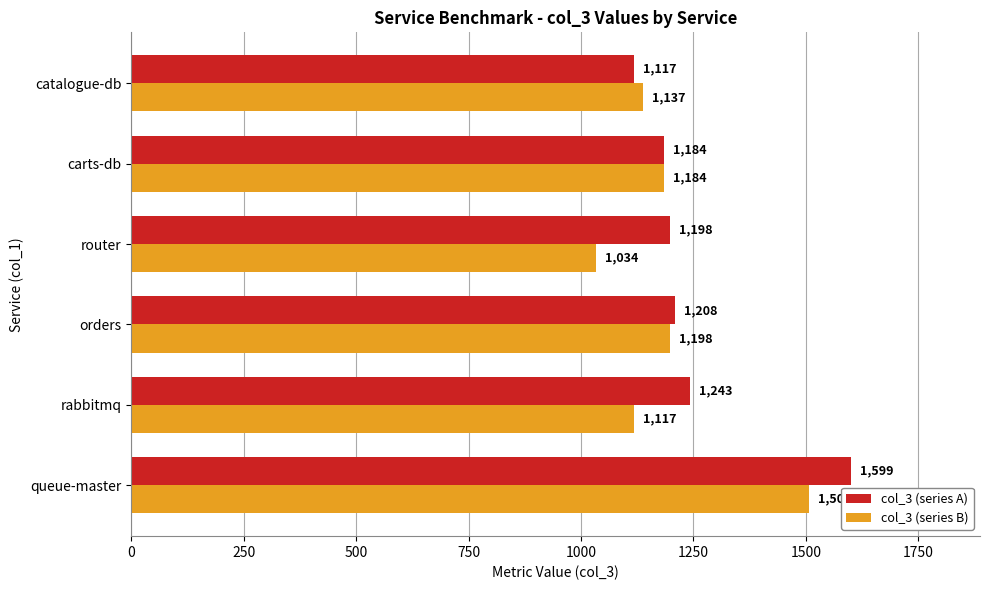

Rank the series by their average value, from lowest to highest.

col_3 (series B), col_3 (series A)